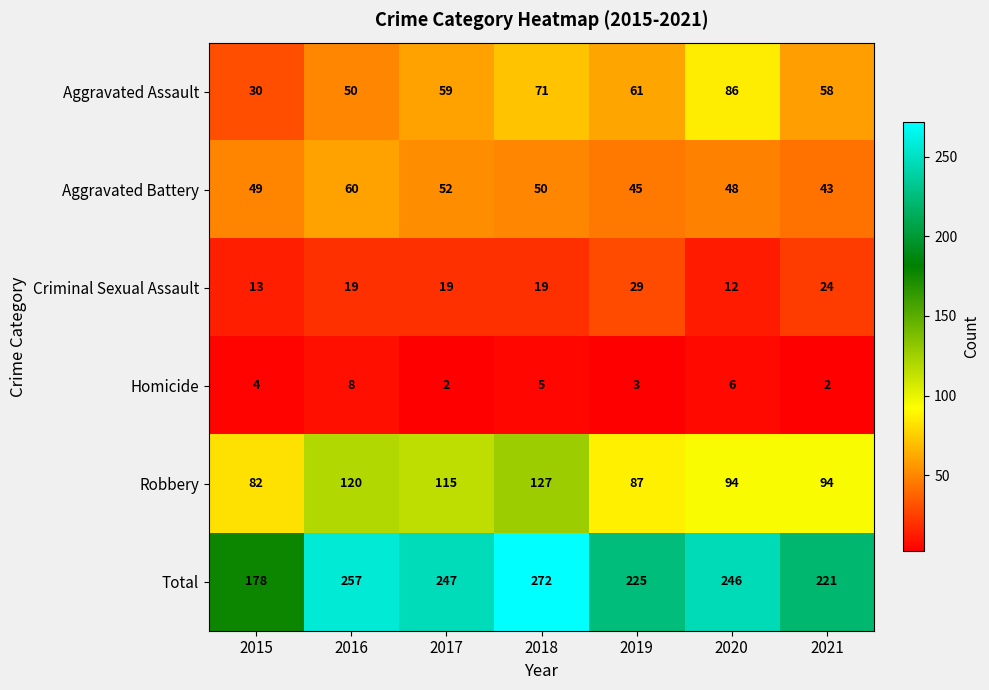

How many series are shown in this chart?

6